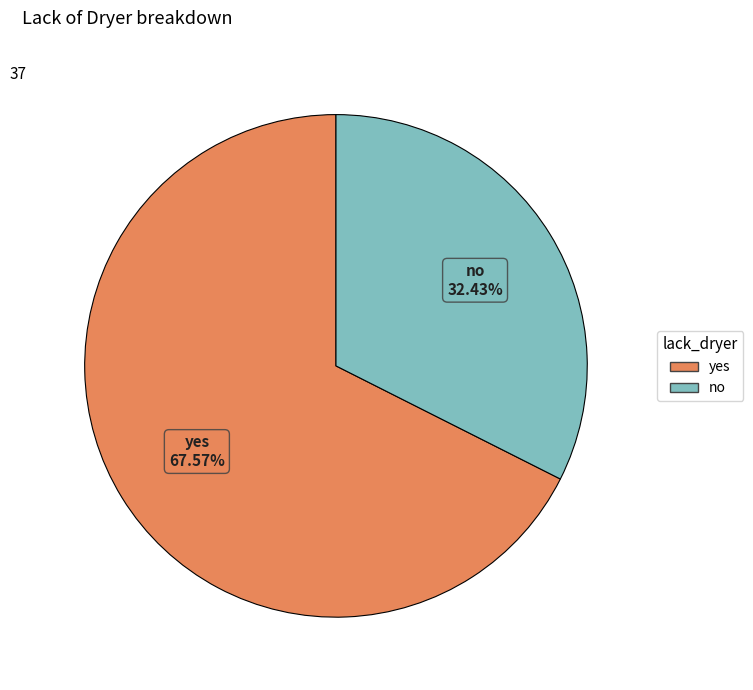

What is the majority slice?

yes